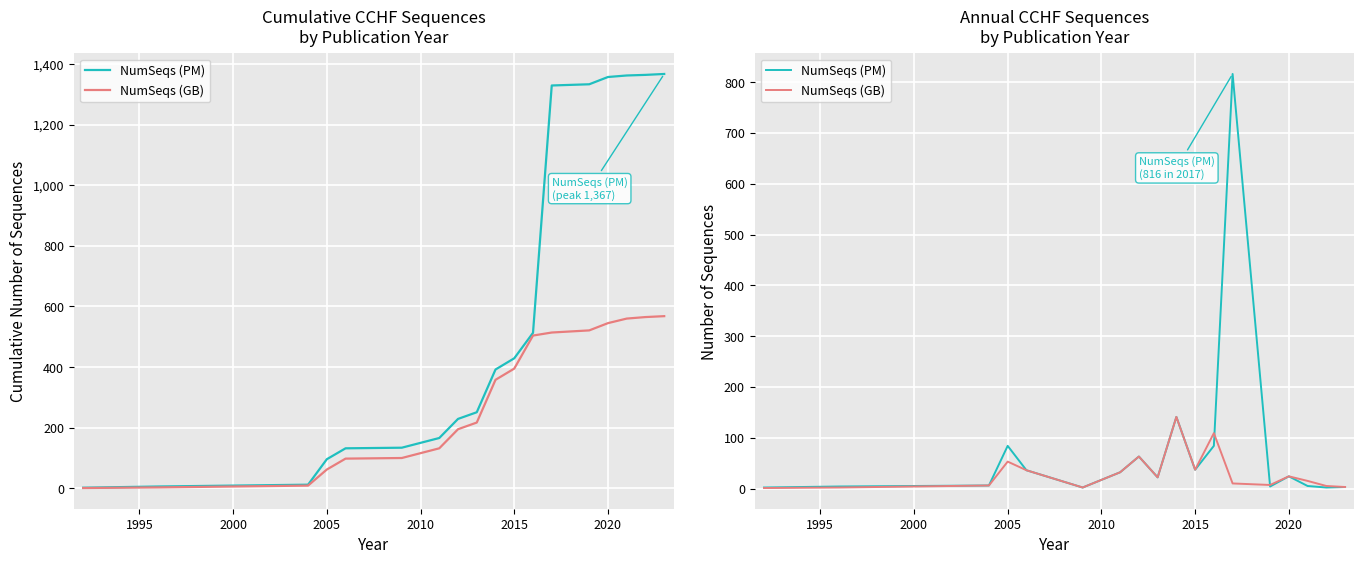

Reading left to right, transcribe all the data shown in this chart.

NumSeqs (PM): 2	4	6	84	36	2	32	63	22	141	37	84	816	4	24	5	2	3
NumSeqs (GB): 1	2	6	53	36	2	32	63	22	141	37	109	10	7	24	15	5	3